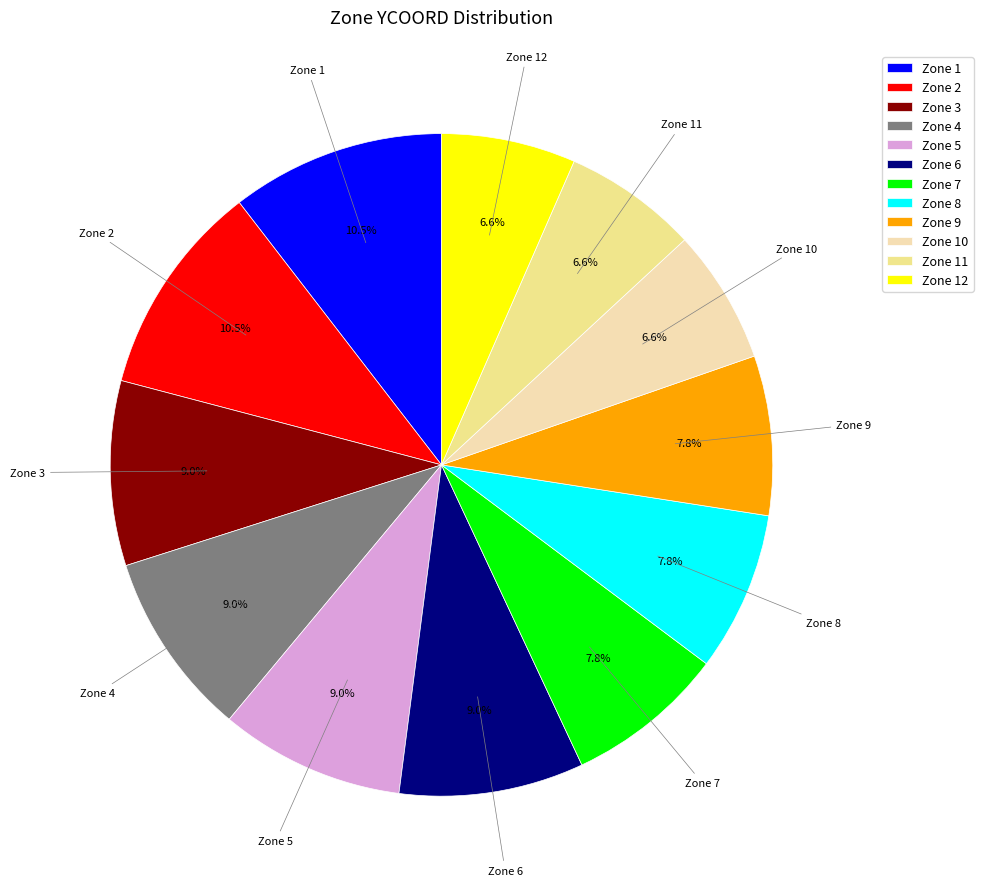

Does any single category account for the majority?

No